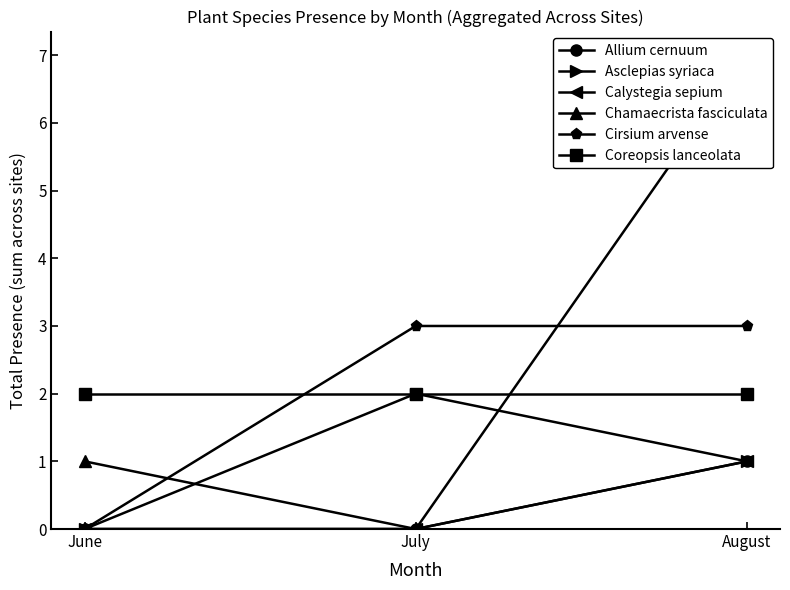

Is it true that Allium cernuum equals 0 at June?

True